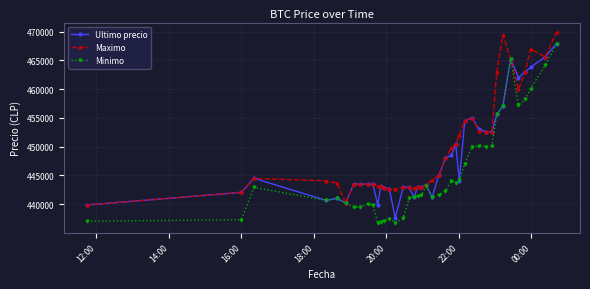

At how many categories does at least one series exceed 446451?

17